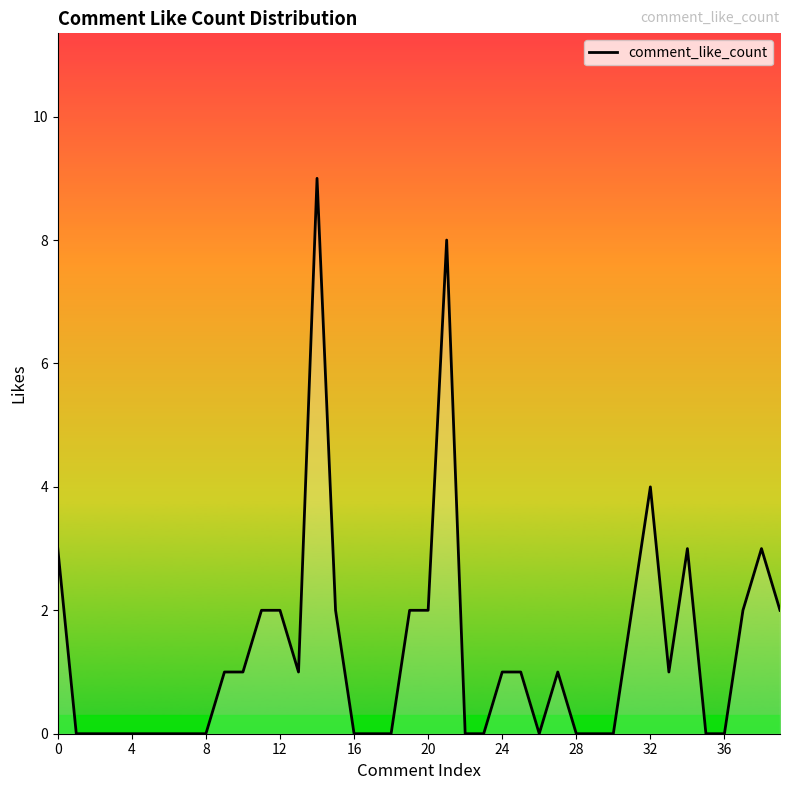

What is the greatest value displayed?

9